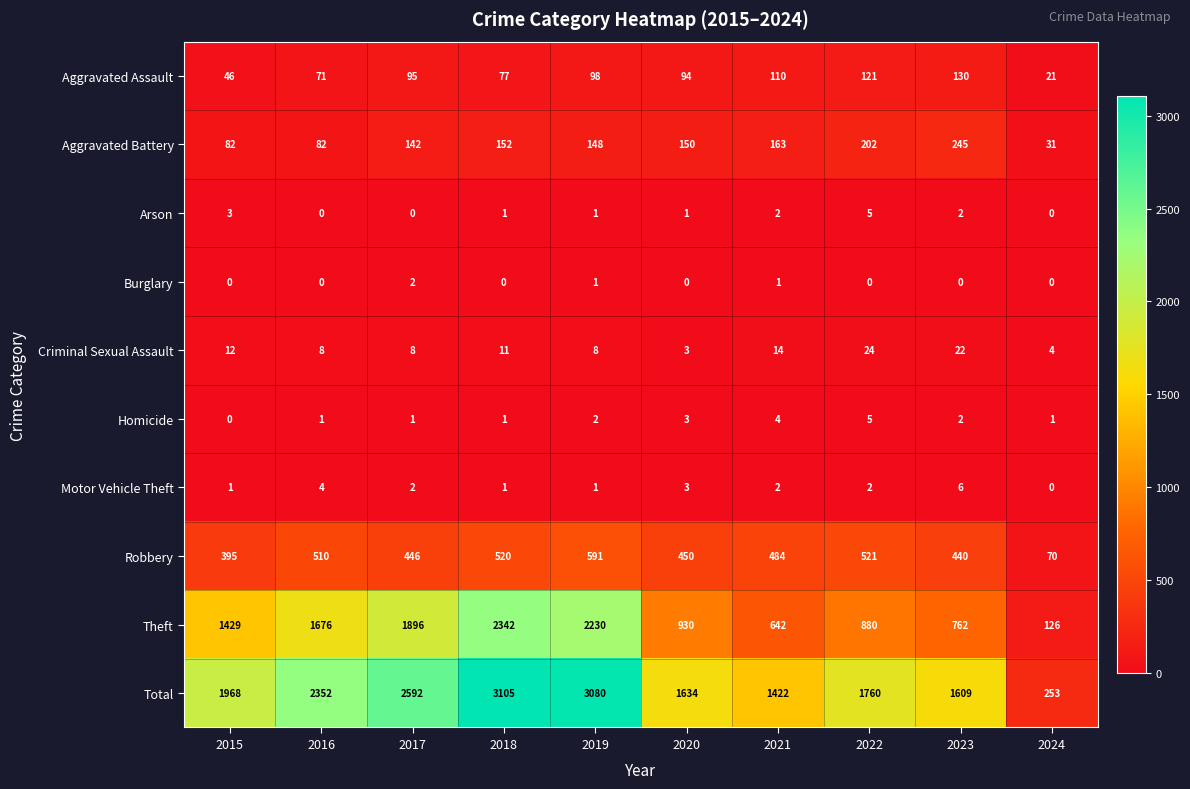

What is the lowest value of the Total series?

253